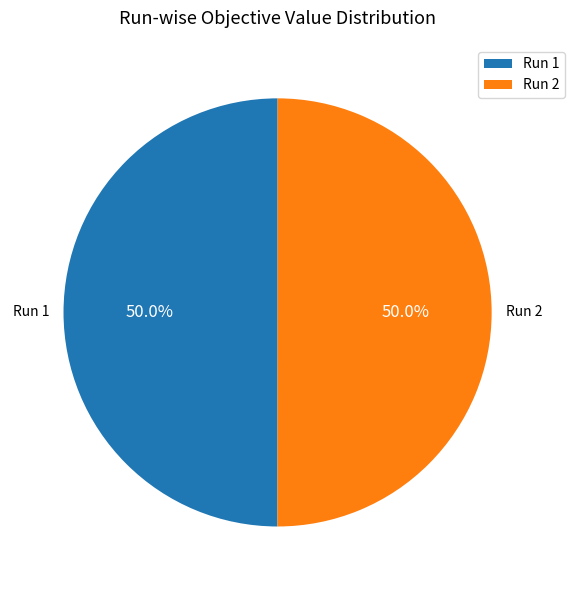

How much of the chart is everything except Run 1?

50.0%